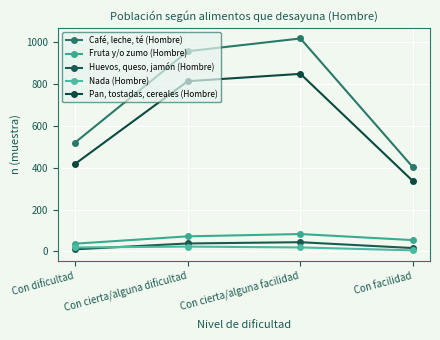

True or false: Pan, tostadas, cereales (Hombre) and Fruta y/o zumo (Hombre) intersect in this chart.

False